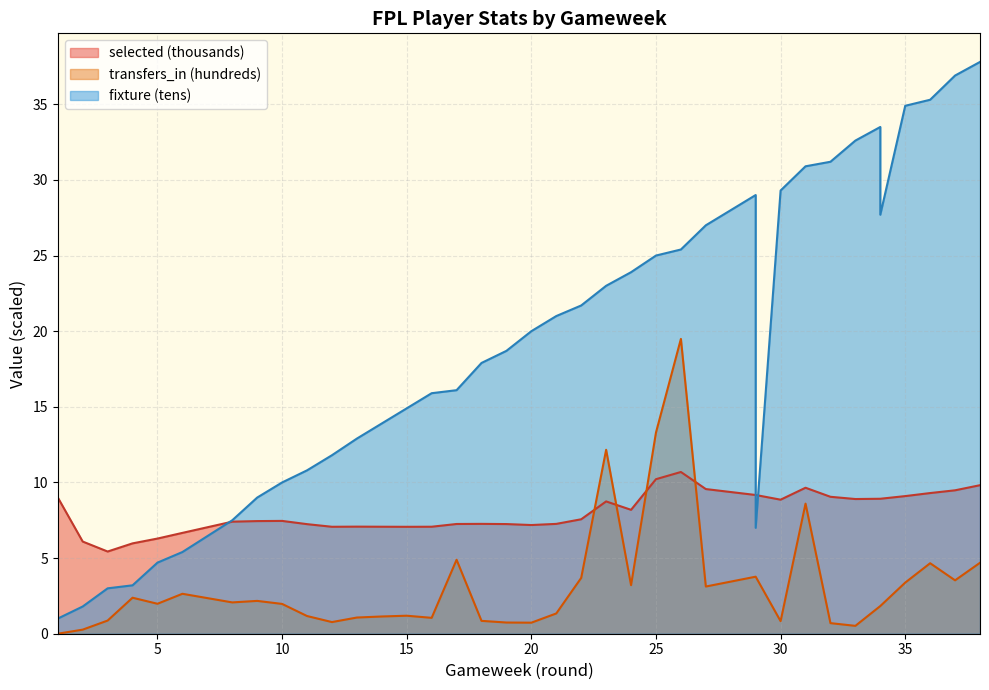

What is the average value of the selected series?

8.1